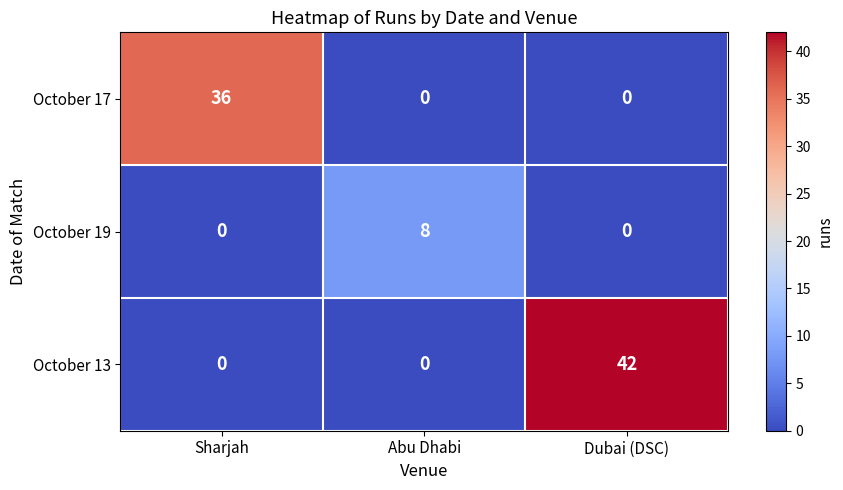

At which label does October 19 reach its peak?

Abu Dhabi